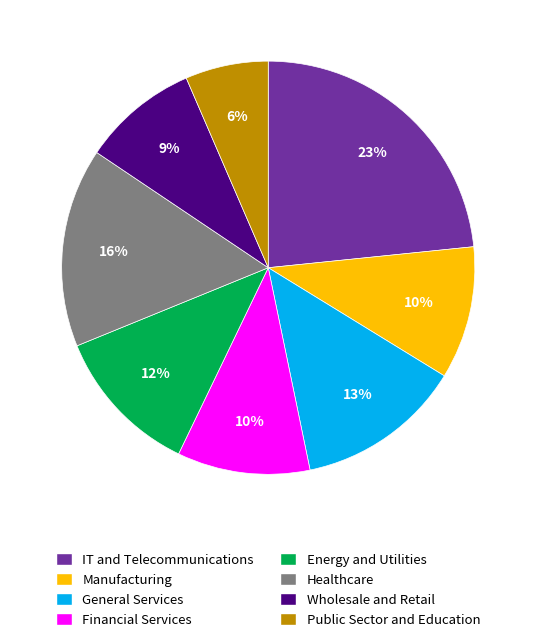

Is there a majority slice in this chart?

No